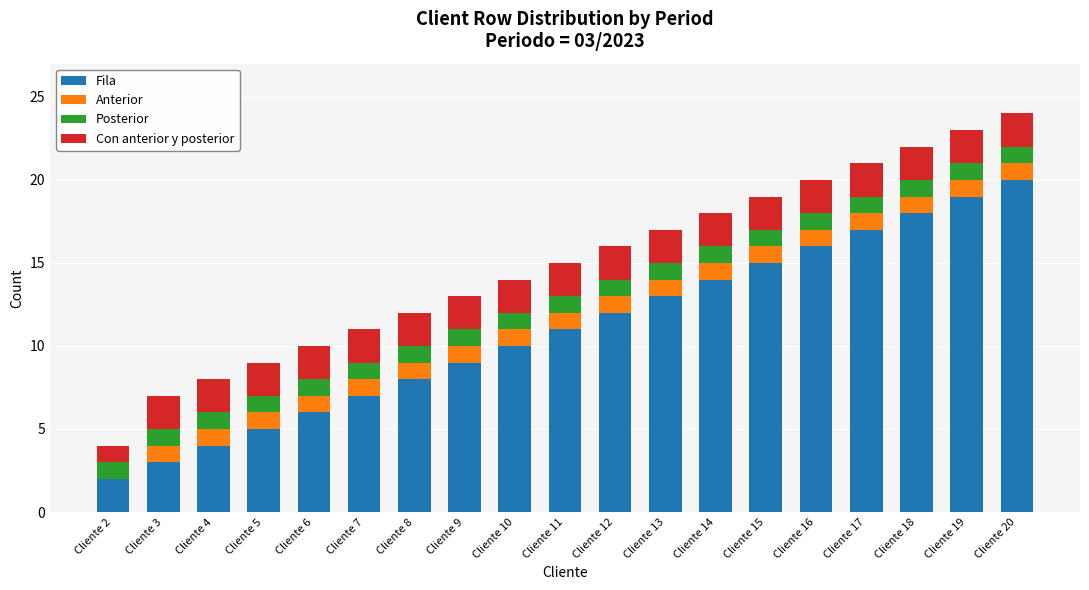

The Fila series shows 11 at Cliente 11. True or false?

True